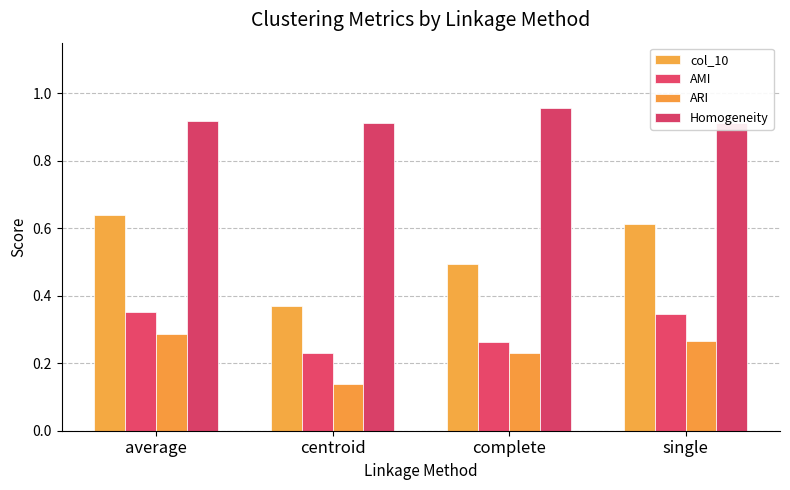

The col_10 series shows 0.9 at average. True or false?

False